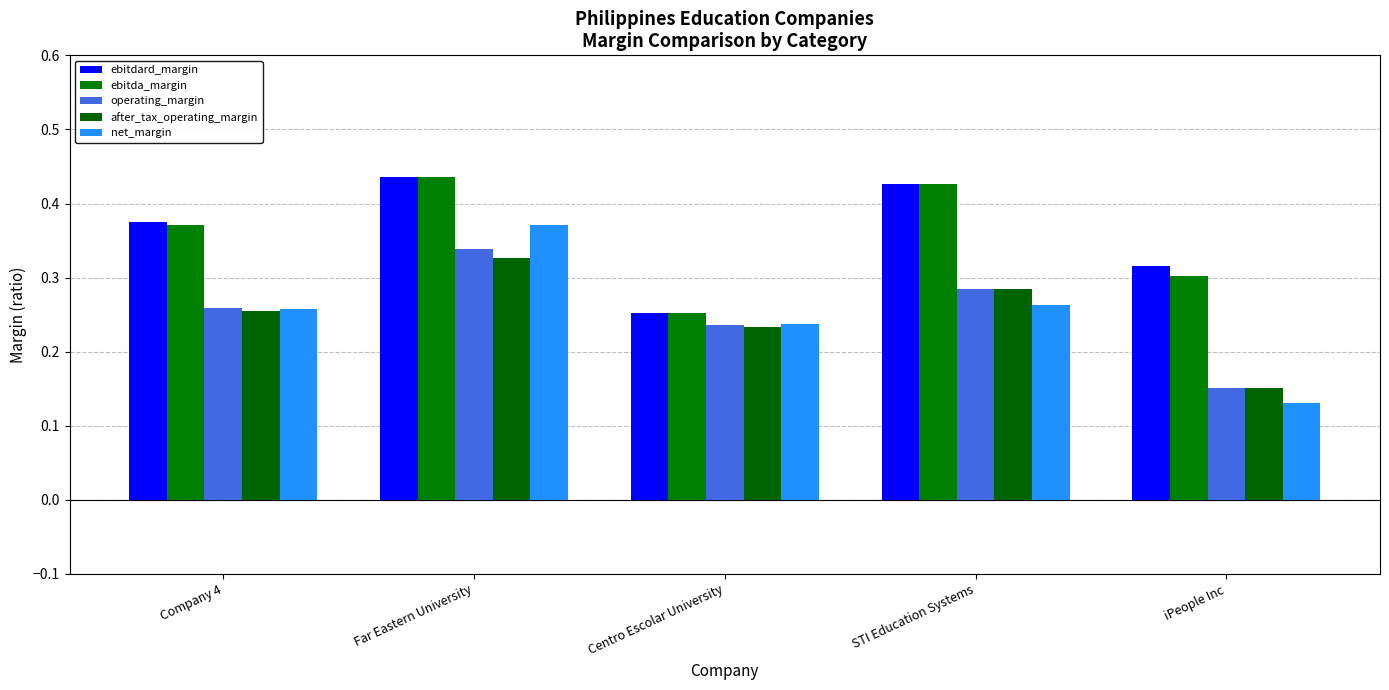

Does the chart contain stacked bars?

No